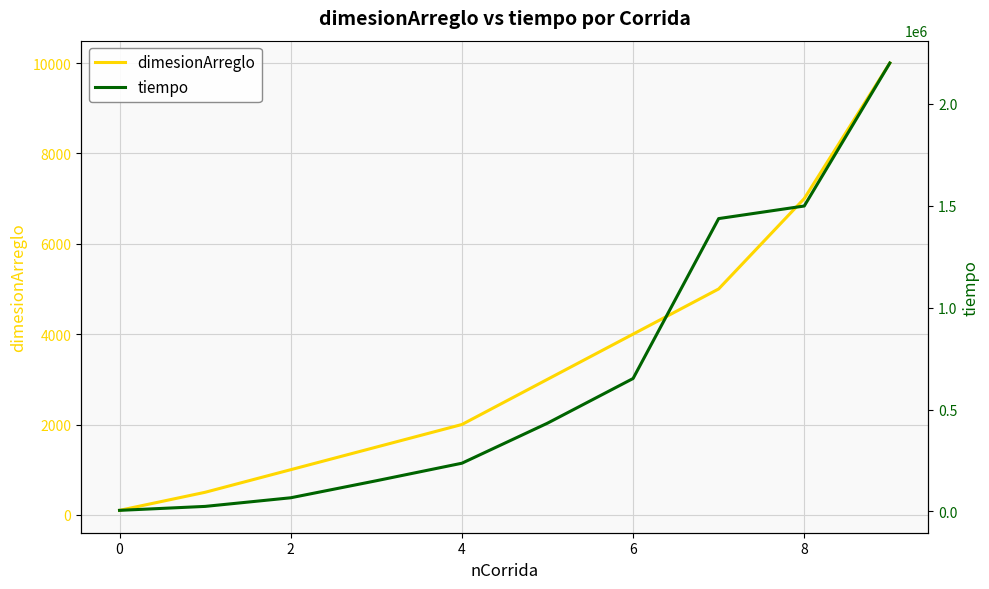

The value of dimesionArreglo at 8 is 9828. True or false?

False